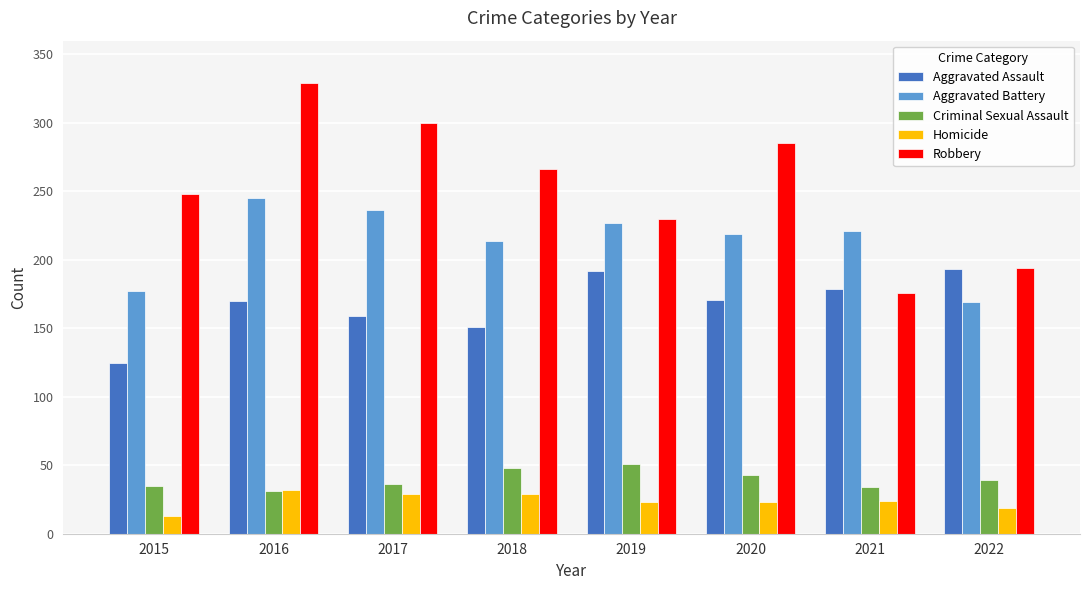

What is the value of the Aggravated Assault bar at the 5th from the left?

192